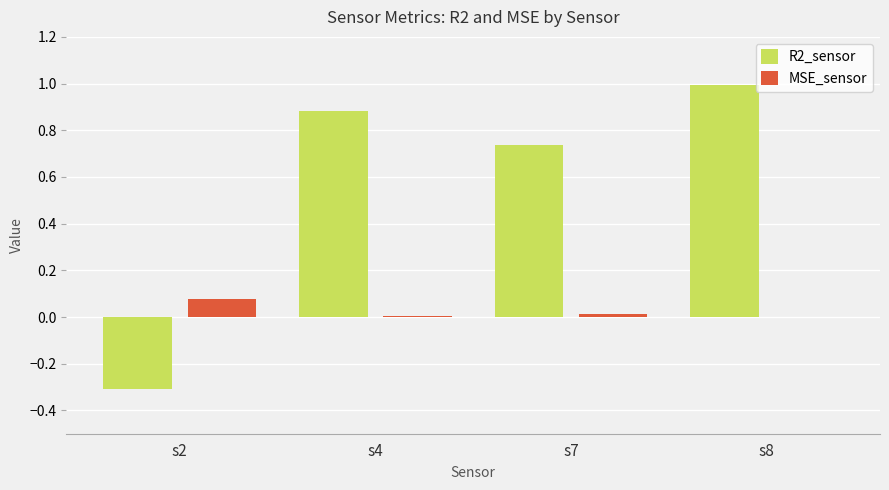

What is the sum of all R2_sensor values?

2.3